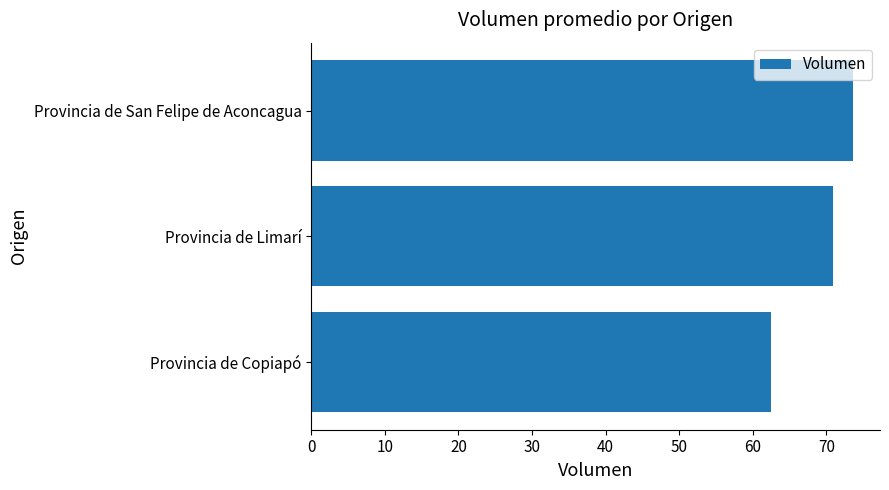

What is the value of the 3rd bar from the top?

62.5